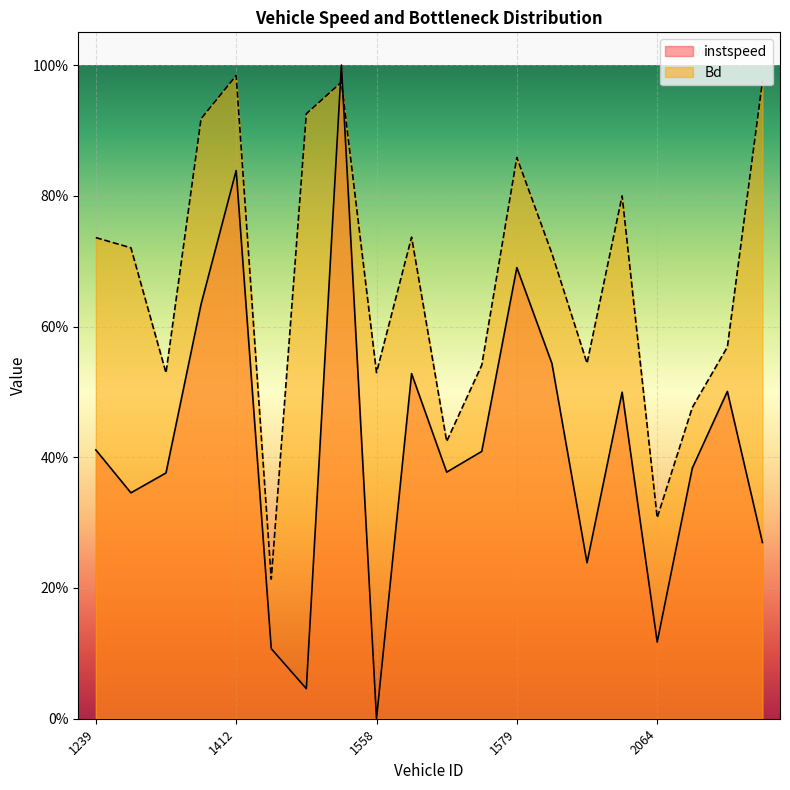

In Bd, how many points are higher than both neighbors (excluding endpoints)?

5